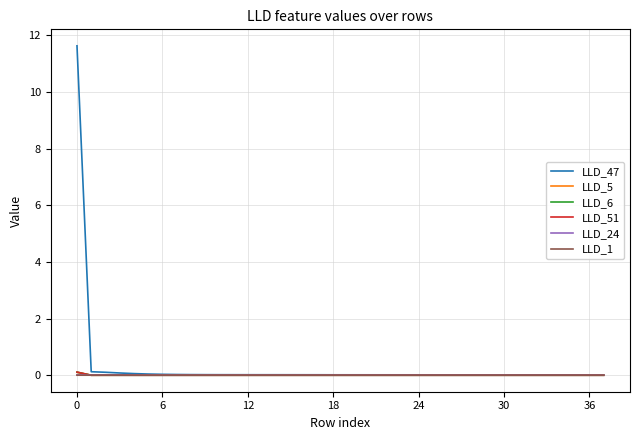

What is the maximum value shown in the chart?

11.6